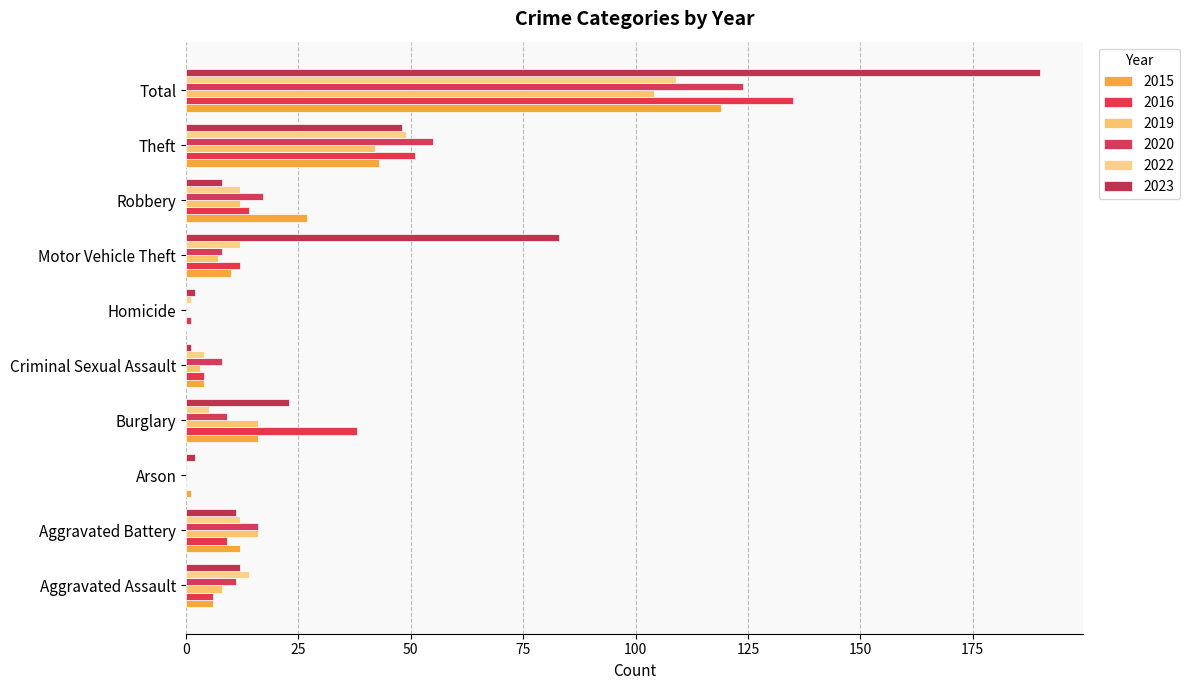

Which series has the largest total across all categories?

2023